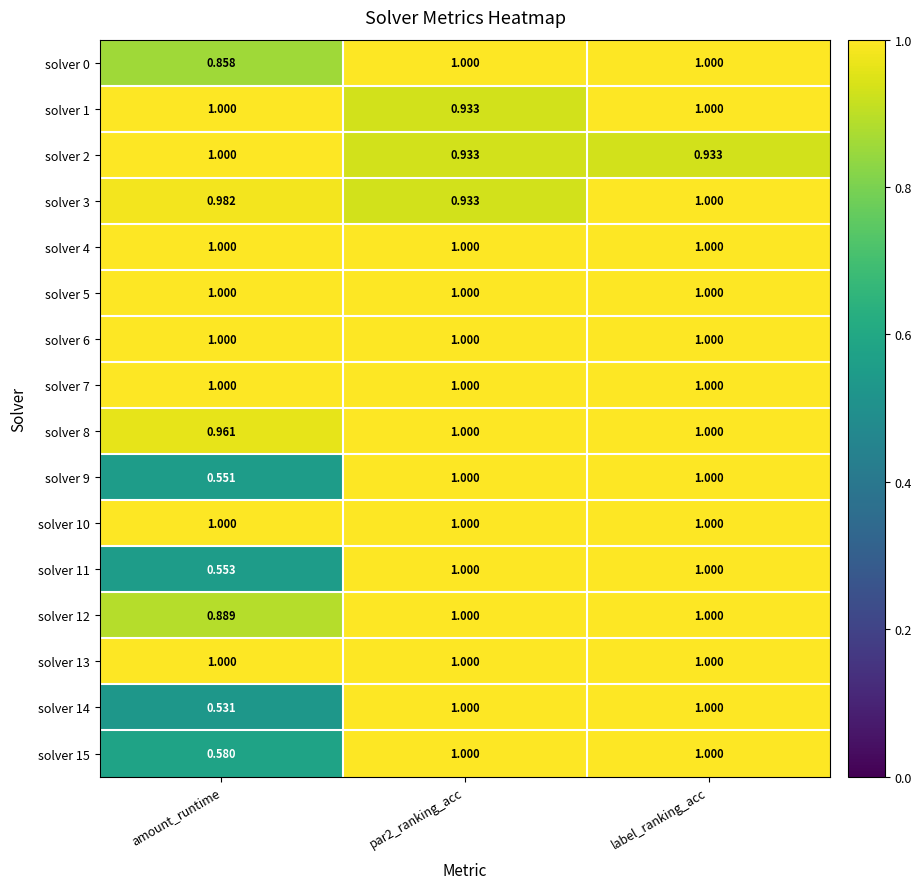

At which label is solver 12 closest to 0?

amount_runtime